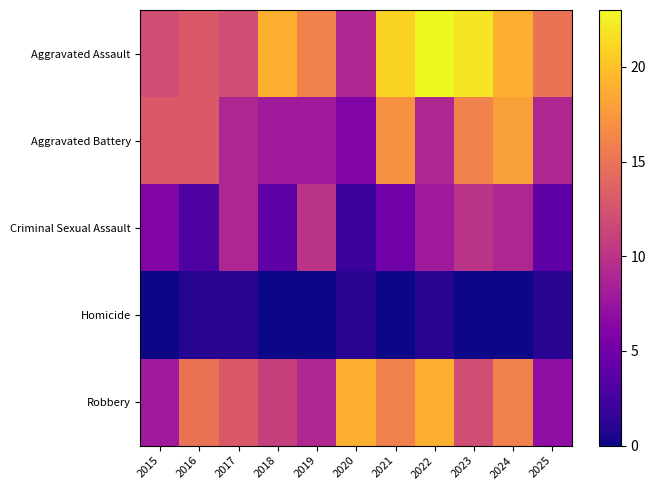

Which series has the widest spread of values?

Aggravated Assault